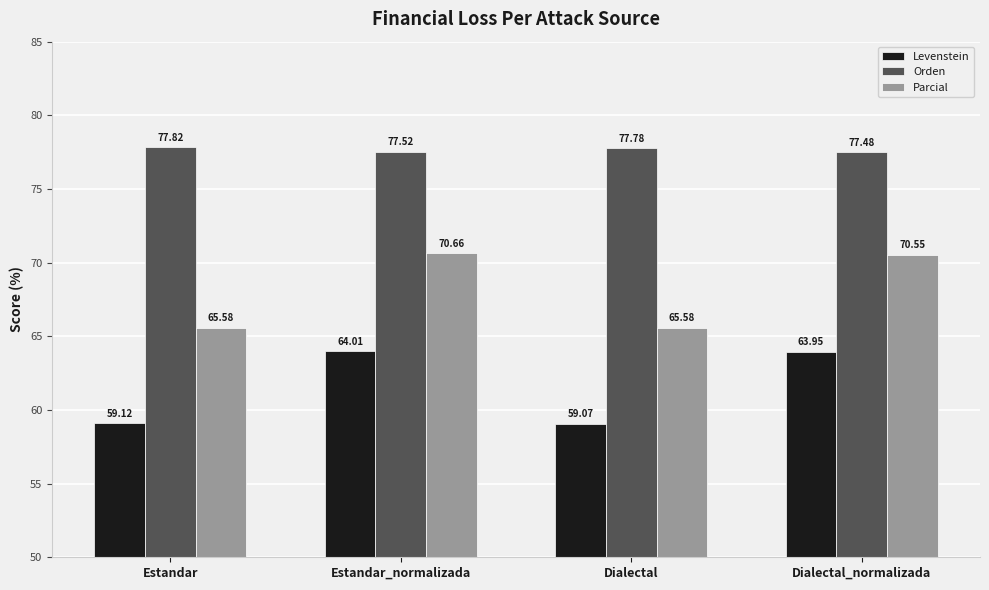

What is the sum of the Orden values at Dialectal_normalizada and Dialectal?

155.3